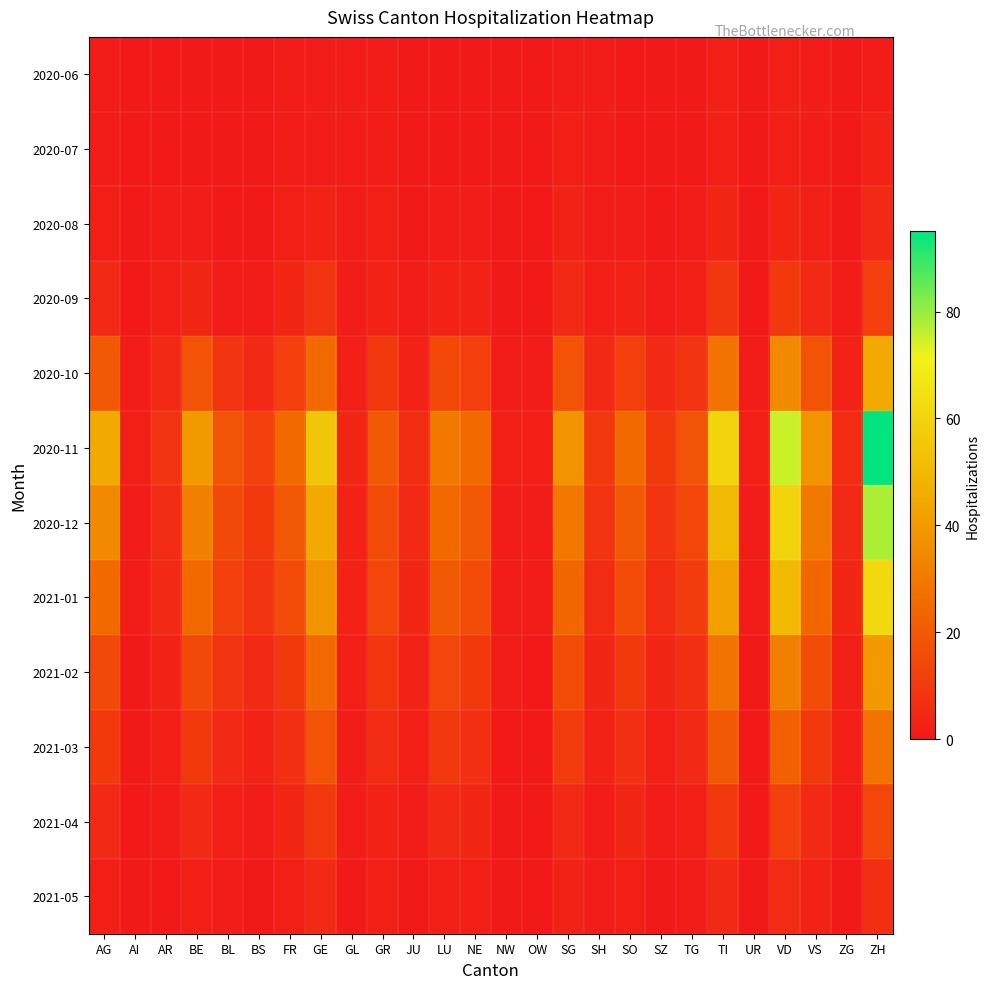

At which category is the sum across all series the highest?

ZH